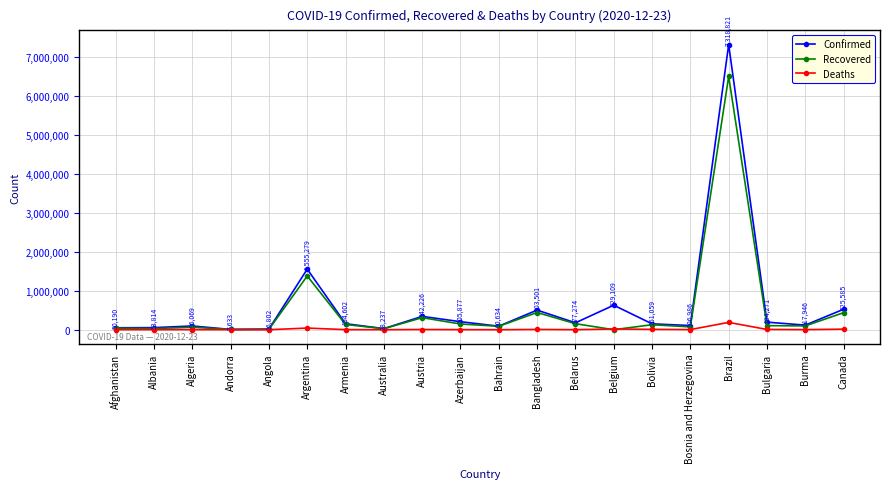

Is it true that Confirmed equals 50190 at Afghanistan?

True